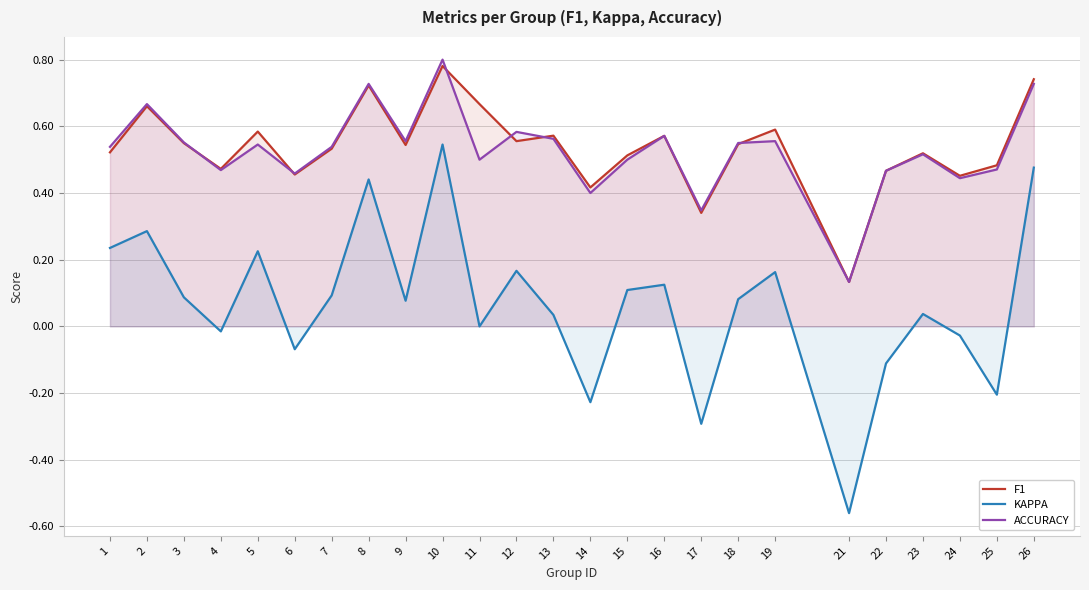

Where is ACCURACY nearest to the value 0?

21